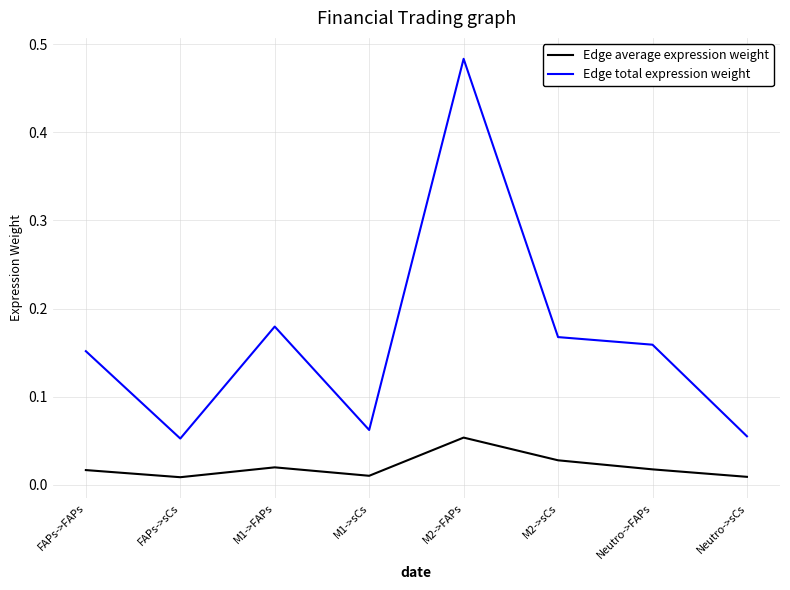

Rank the series by their maximum value, from lowest to highest.

Edge average expression weight, Edge total expression weight